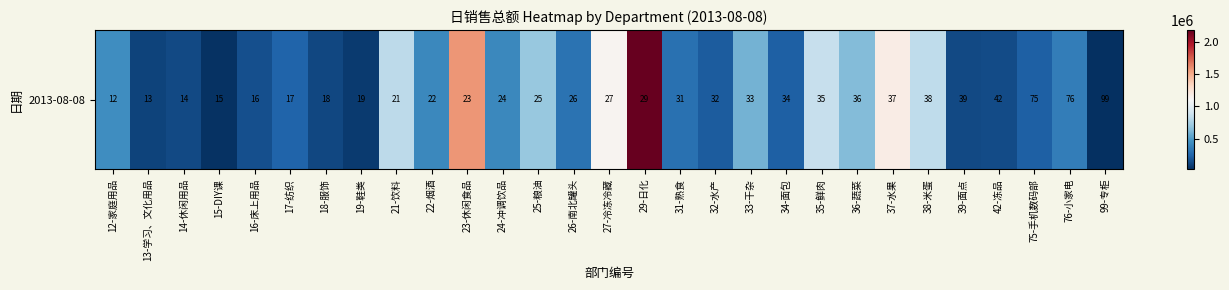

What is the sum of all values?

14572880.0